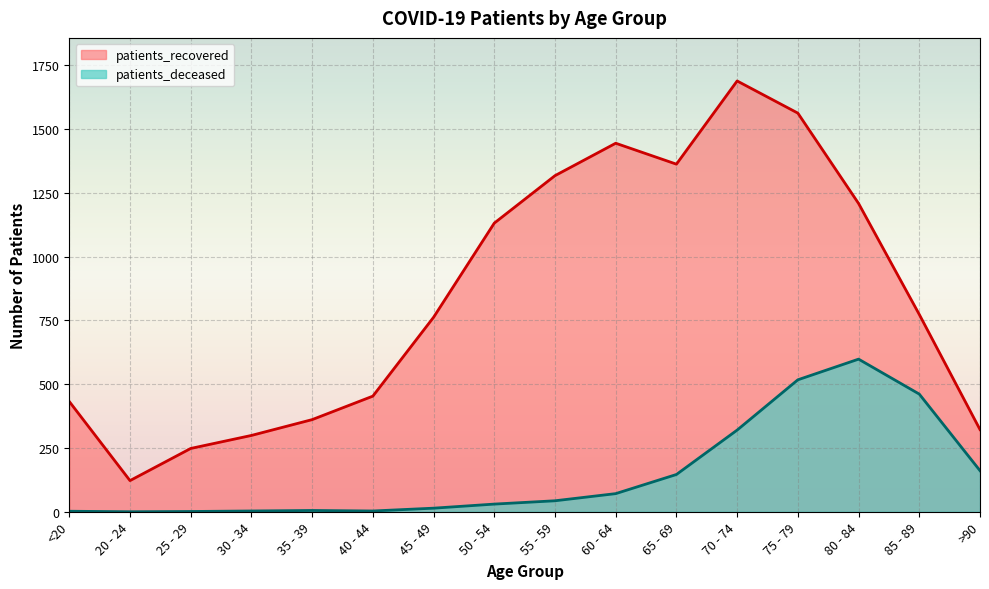

The value of patients_deceased at 40 - 44 is 1. True or false?

False